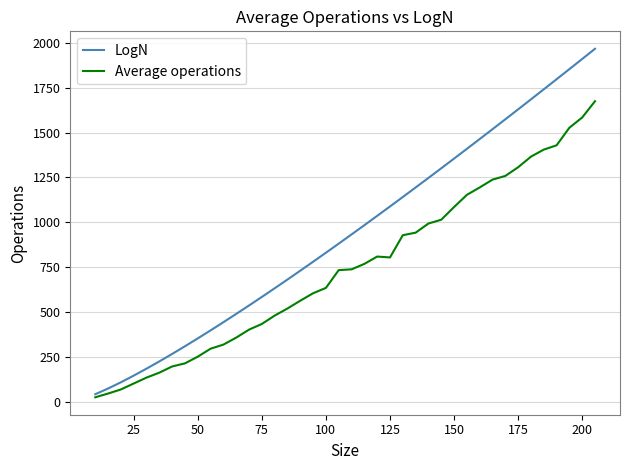

What is the greatest value displayed?

1967.9